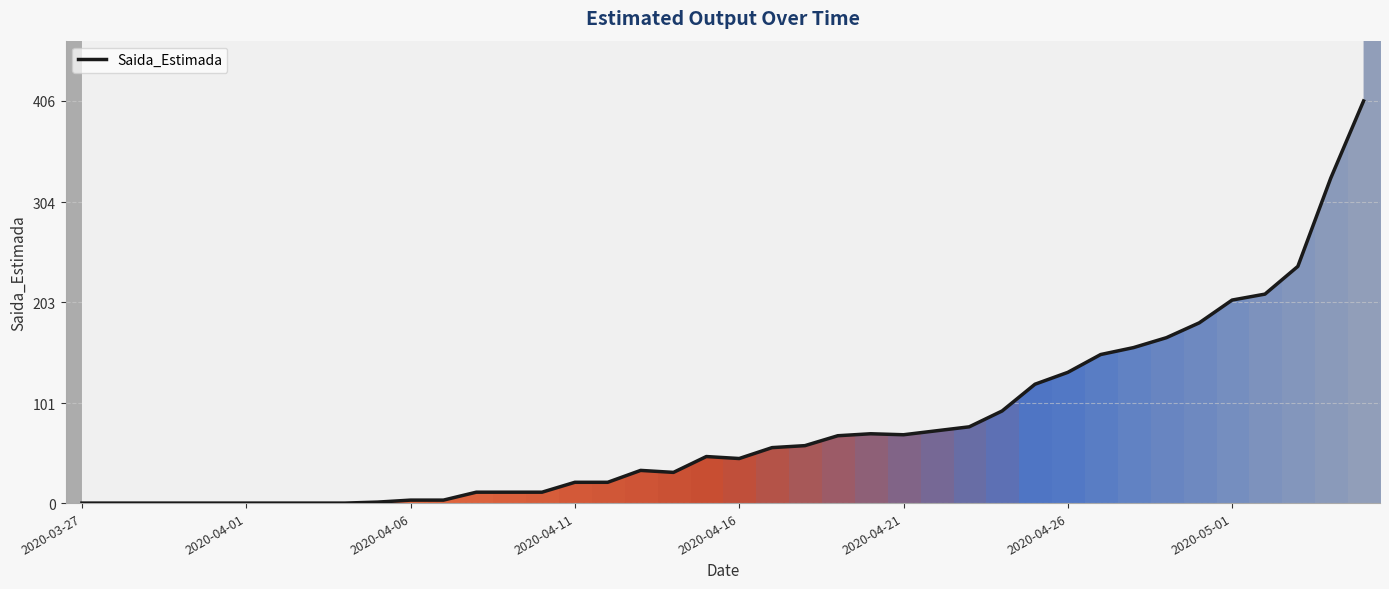

What is the greatest value displayed?

406